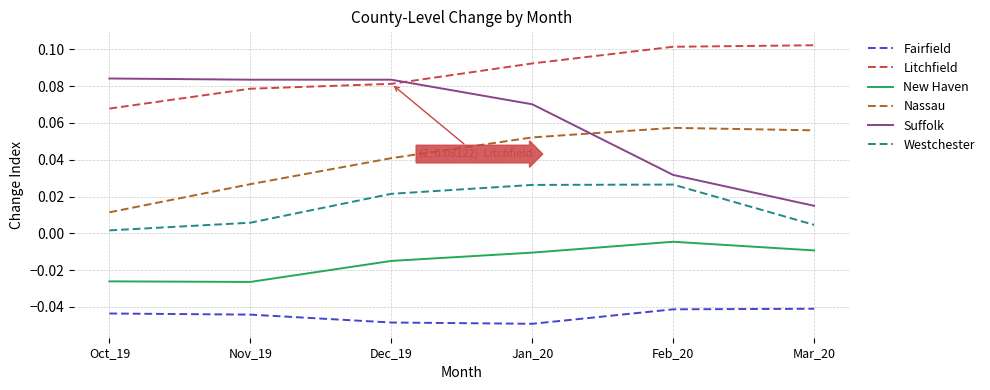

Count the Suffolk values in the range 0 to 1.

6